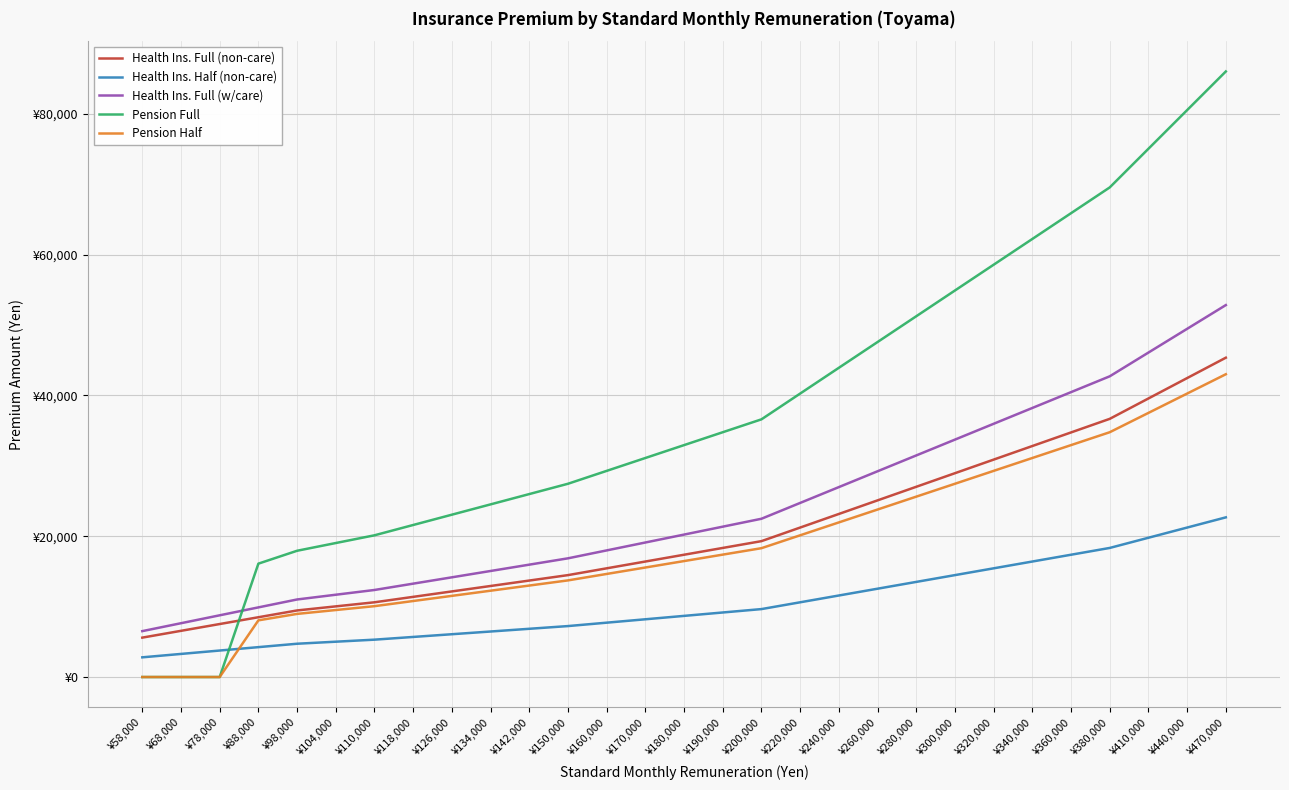

The value of Health Ins. Half (non-care) at ¥470,000 is 40663.4. True or false?

False